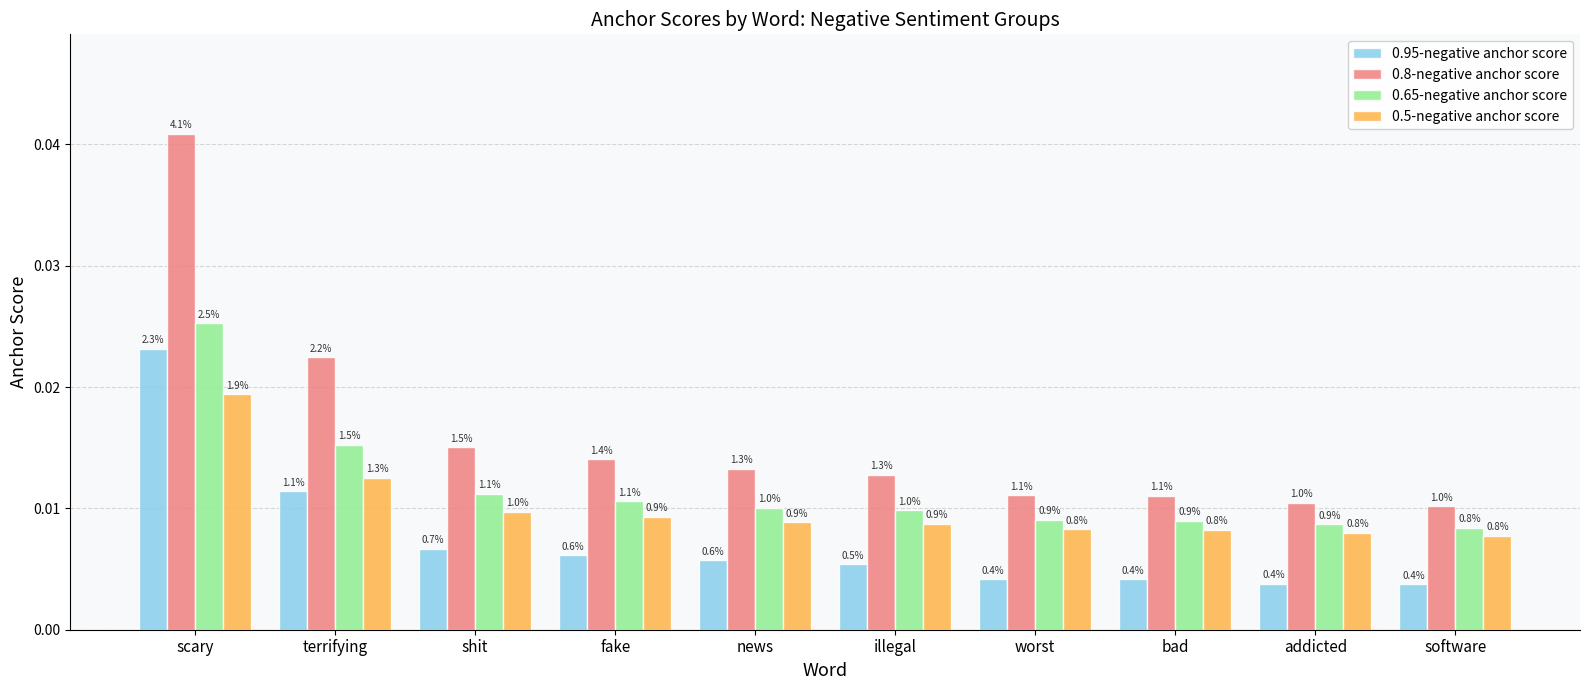

At which label does 0.65-negative anchor score reach its minimum?

software